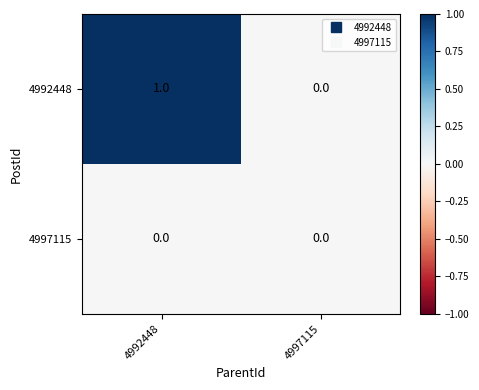

List the series in order of their peak value, highest first.

4992448, 4997115